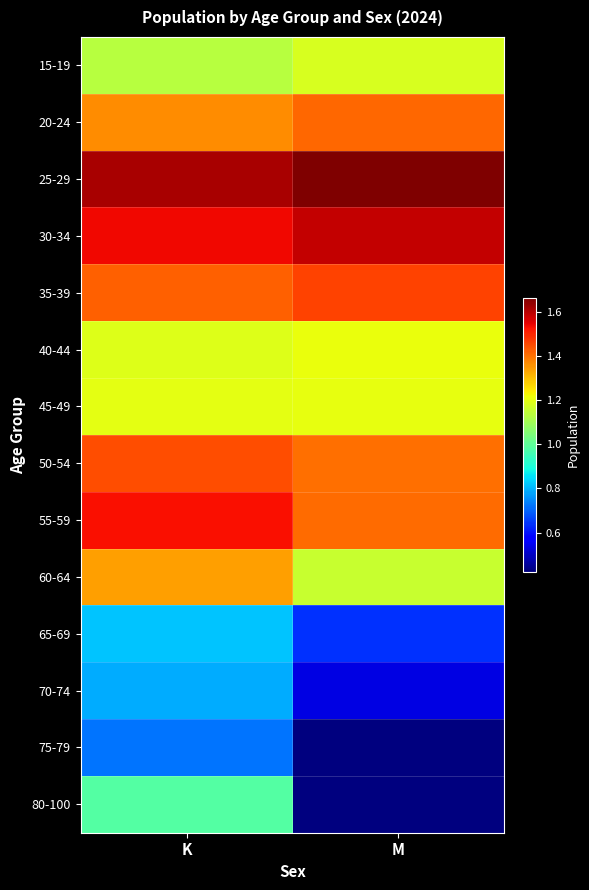

Which category has the lowest value across all series?

M